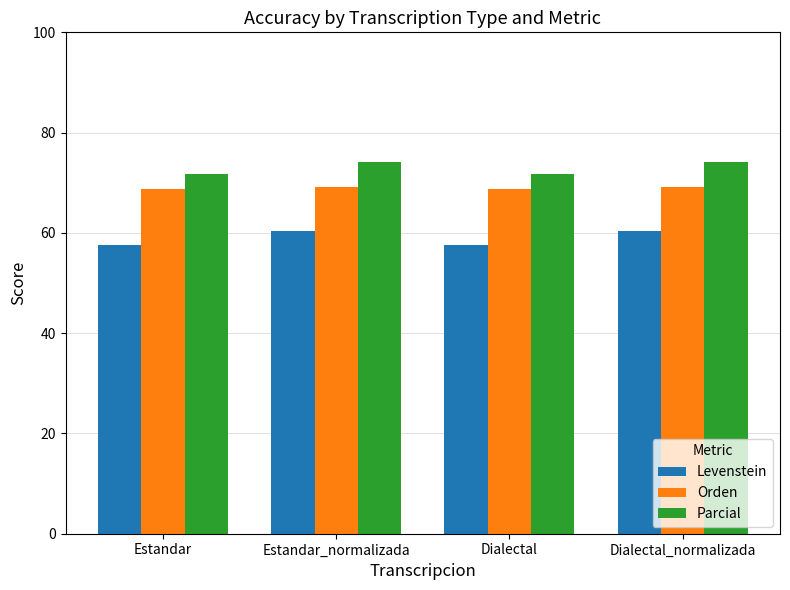

What is the average value of the Orden series?

69.0